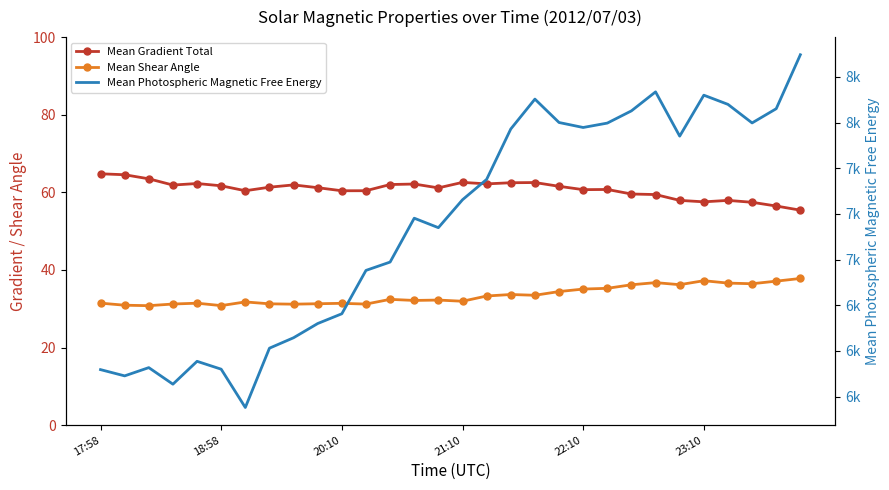

Which series has the widest spread of values?

Mean Photospheric Magnetic Free Energy